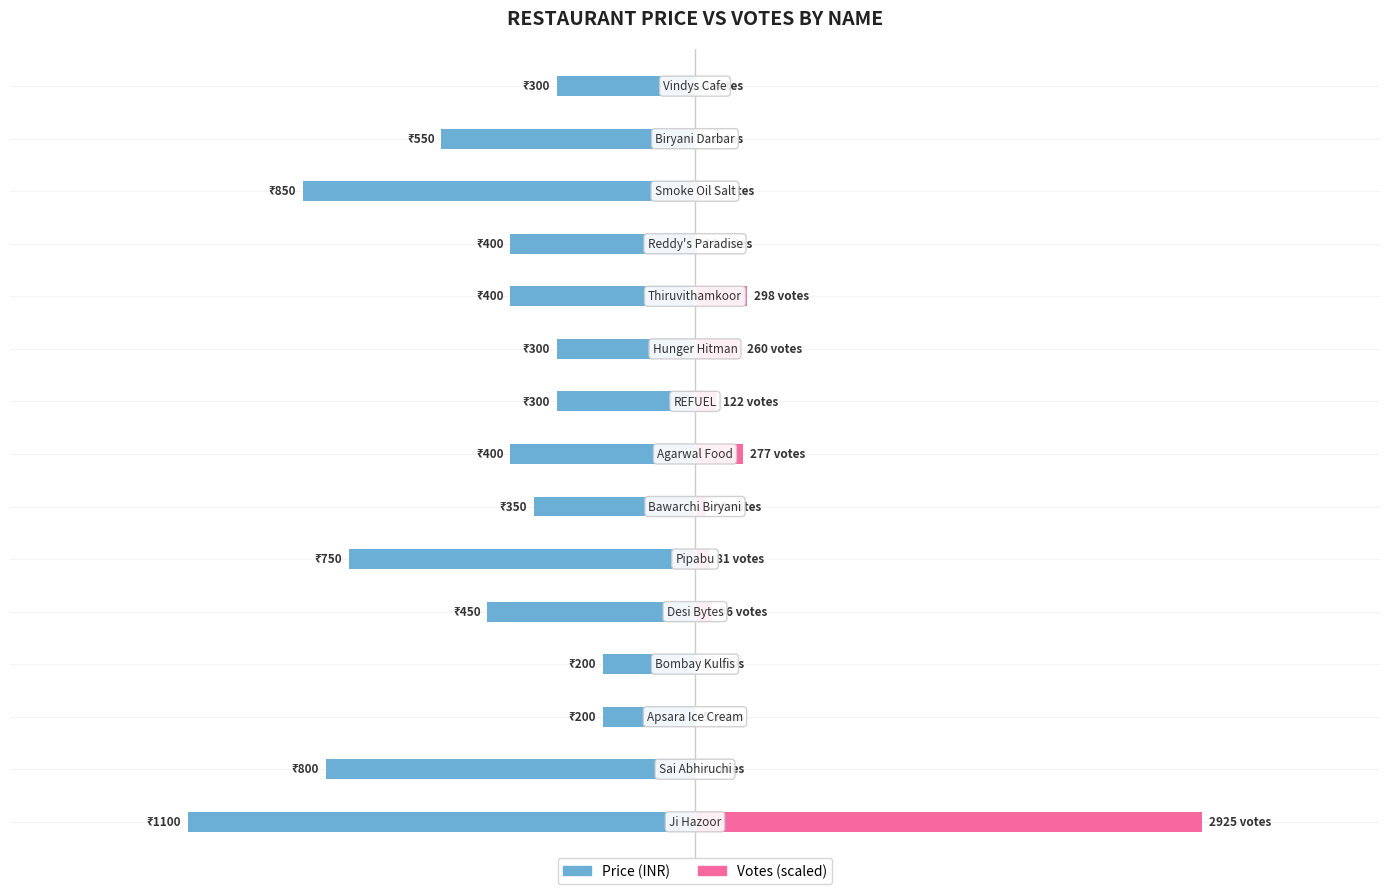

Is it true that Votes (scaled) equals -636.1 at 14?

False